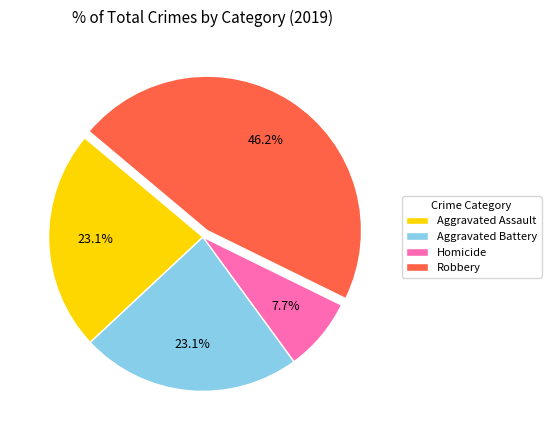

What is the largest slice in the pie chart?

Robbery